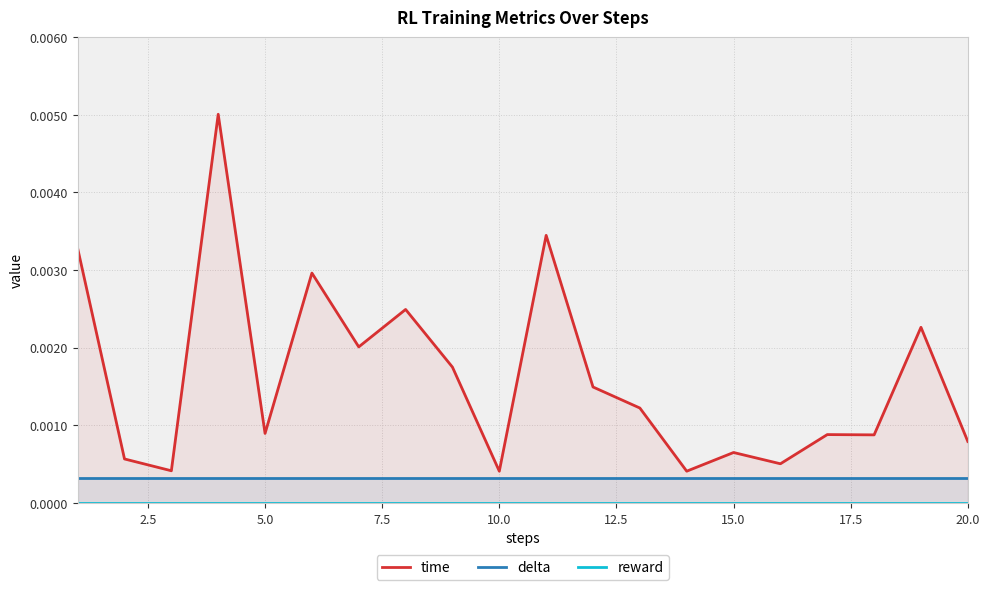

At how many categories does at least one series exceed 0?

20